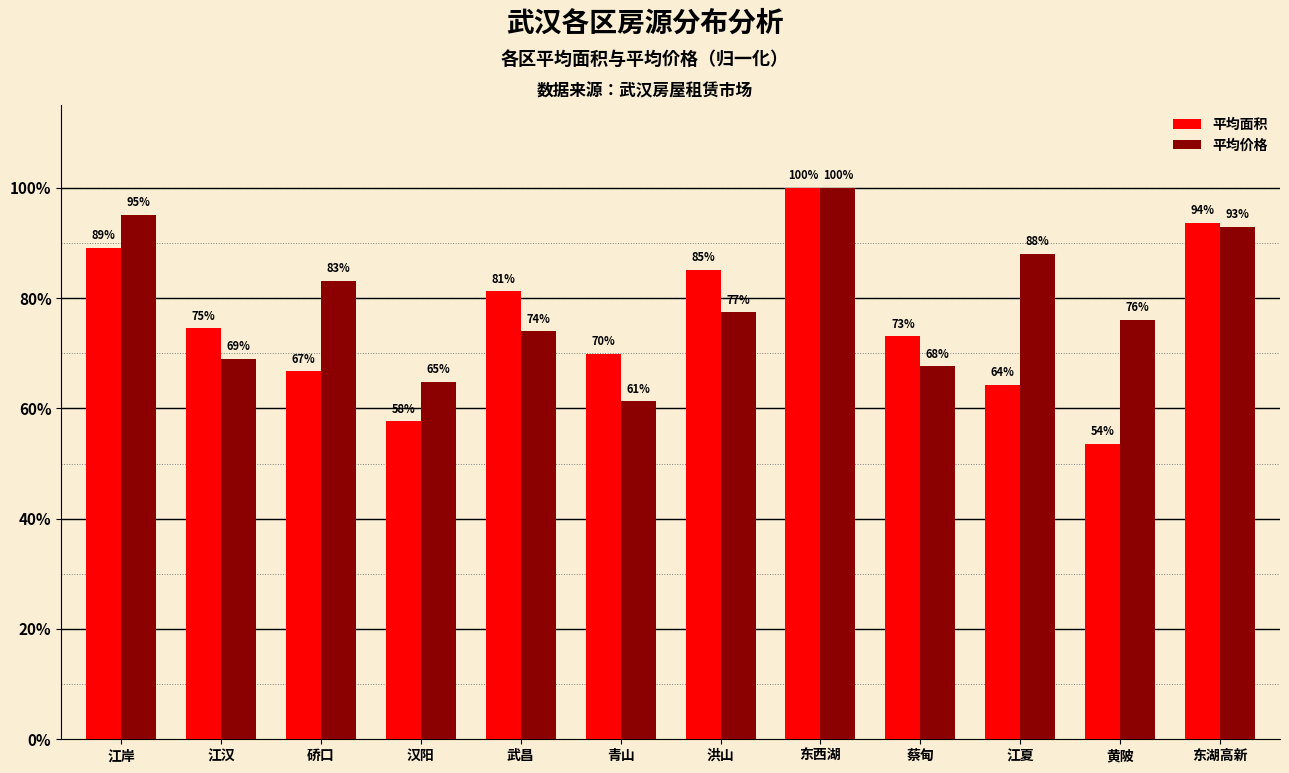

Which series has the largest total across all categories?

平均价格